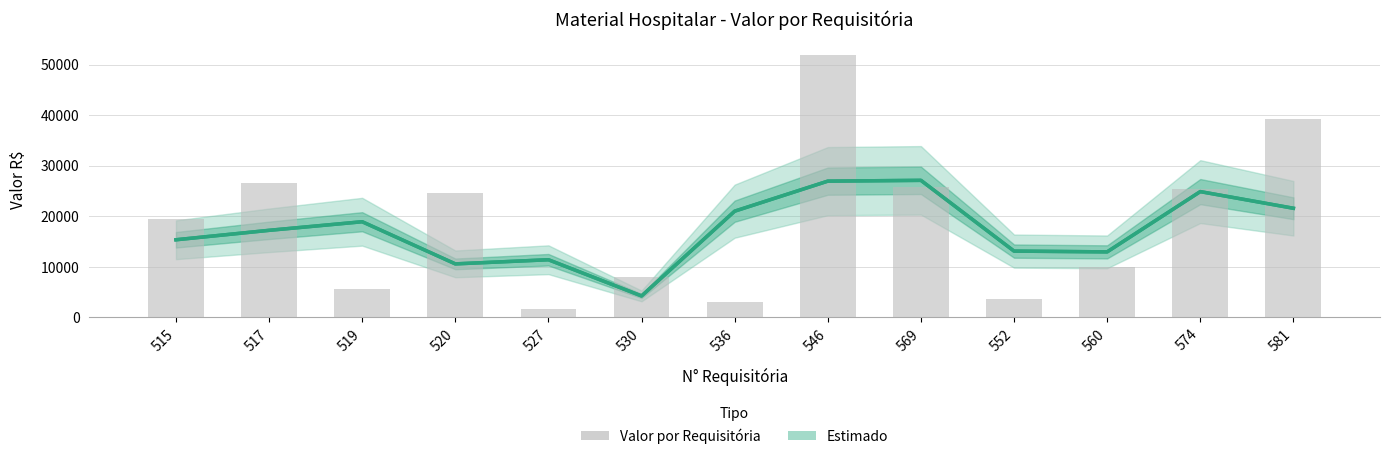

What is the approximate value of Valor R$ (estimado) at 560?

12953.2